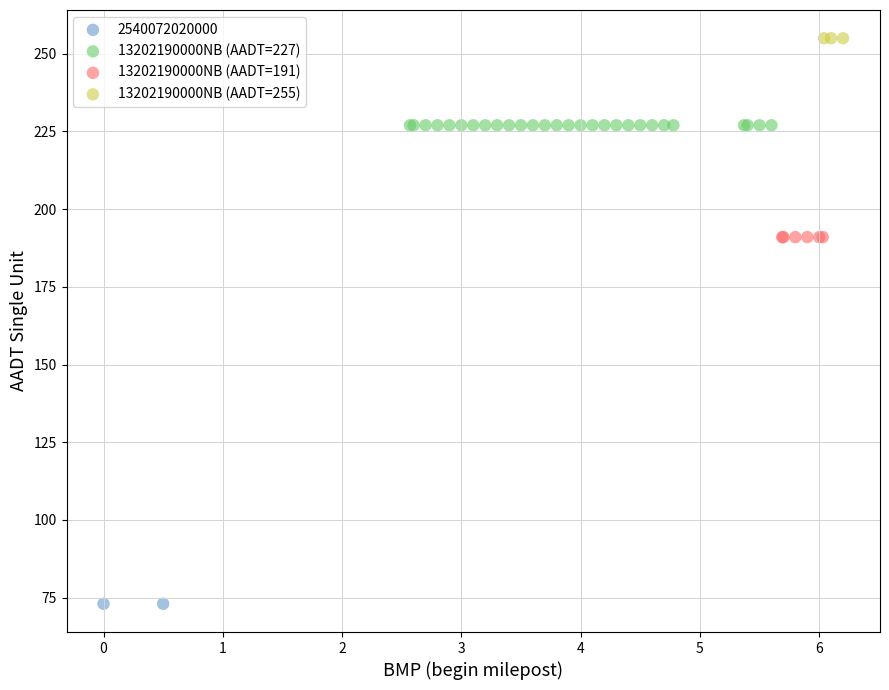

What are all the series names shown in the legend?

2540072020000, 13202190000NB (AADT=227), 13202190000NB (AADT=191), 13202190000NB (AADT=255)